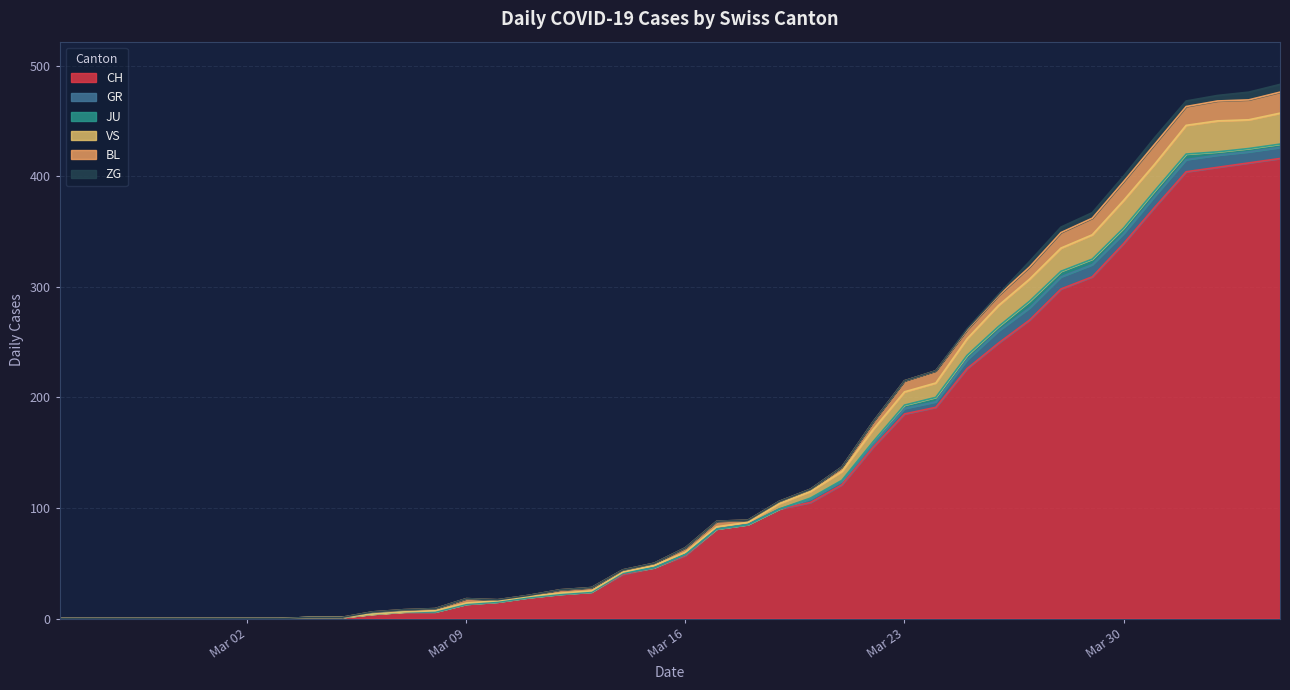

What position from the left is 2020-03-12?

17